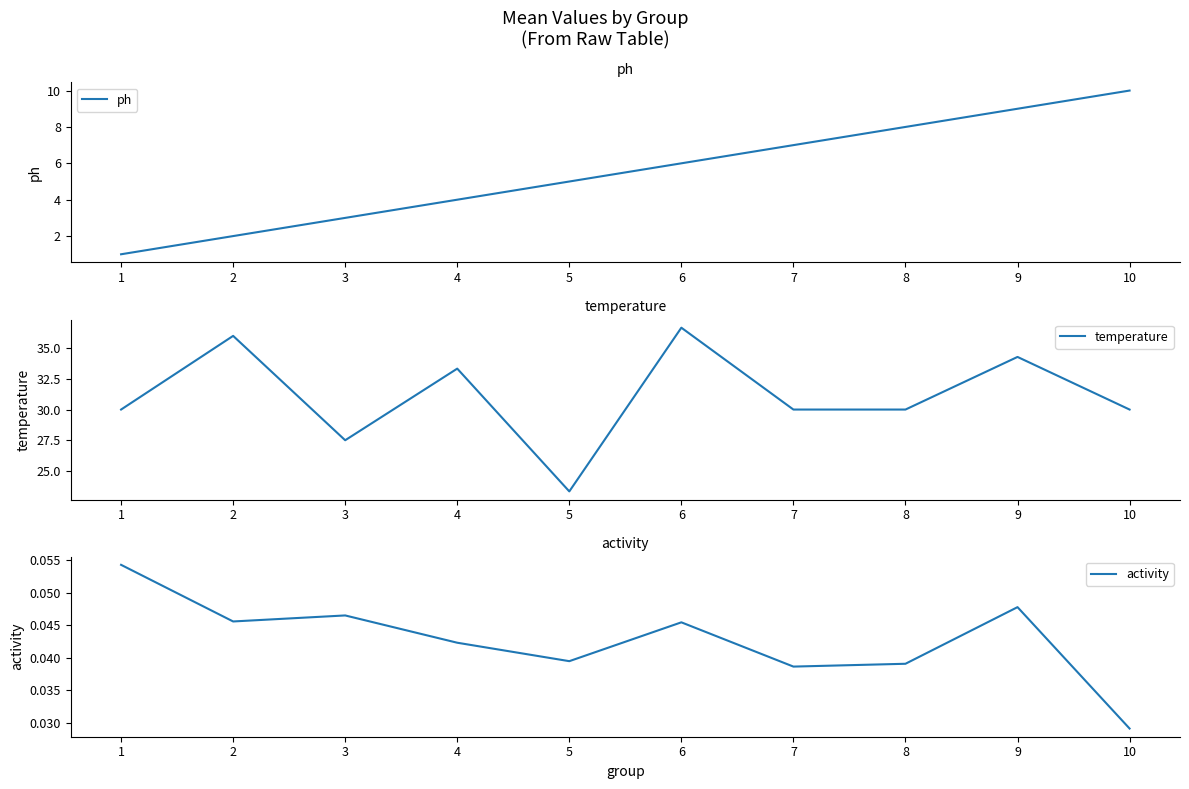

In temperature, how many points are lower than both neighbors (excluding endpoints)?

2